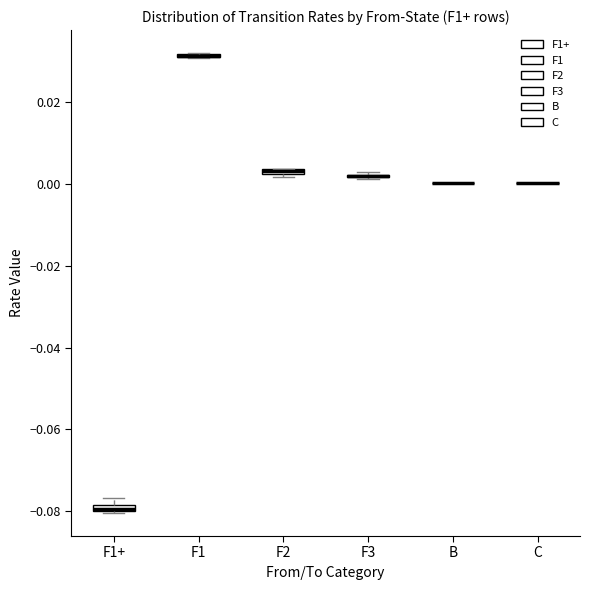

Where is the upper edge of the box for F2 on the y-axis? The values are not printed on the chart, so give them approximately, as read against the axis.

0.004